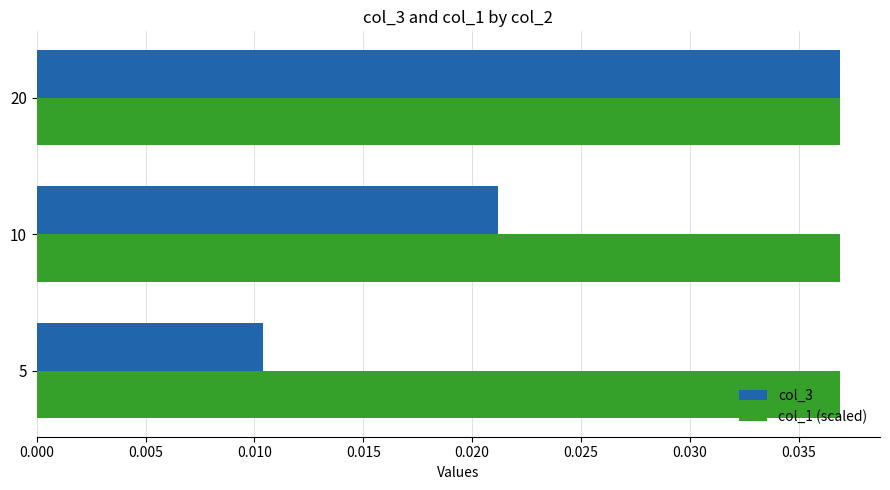

Which series changed the most between 5 and 10?

col_3